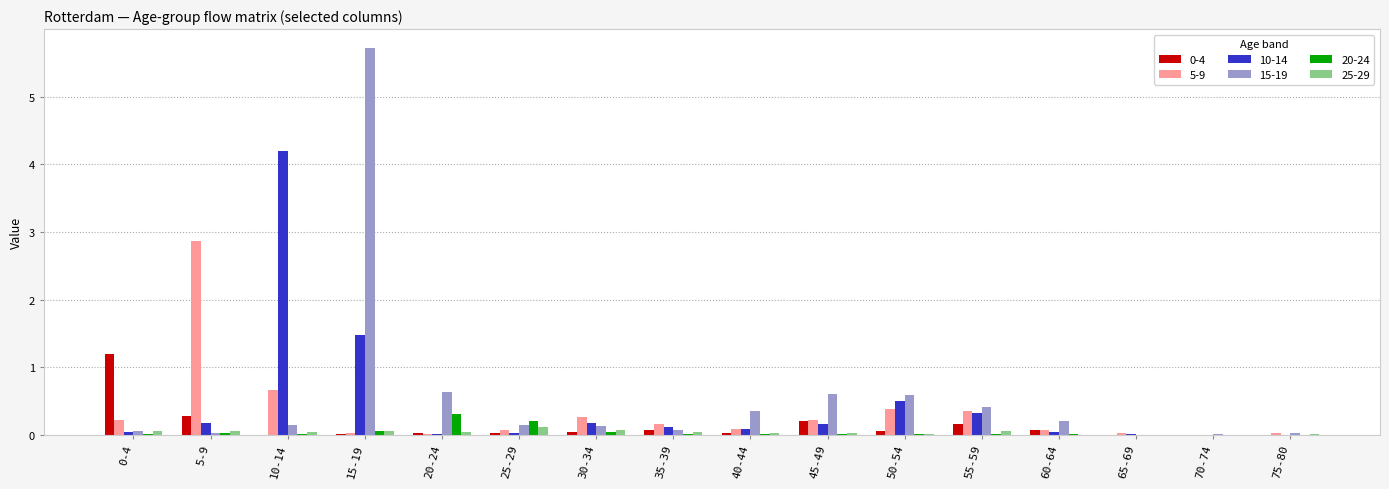

True or false: 25-29 has a value of 0.0 at 45-49.

True